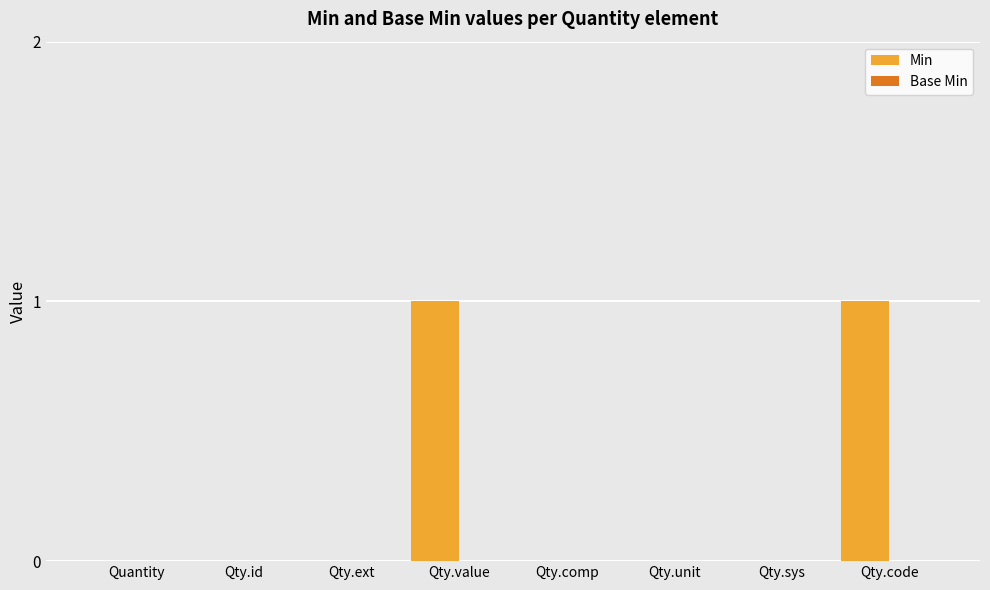

What is the change in value from Qty.sys to Qty.code?

+1